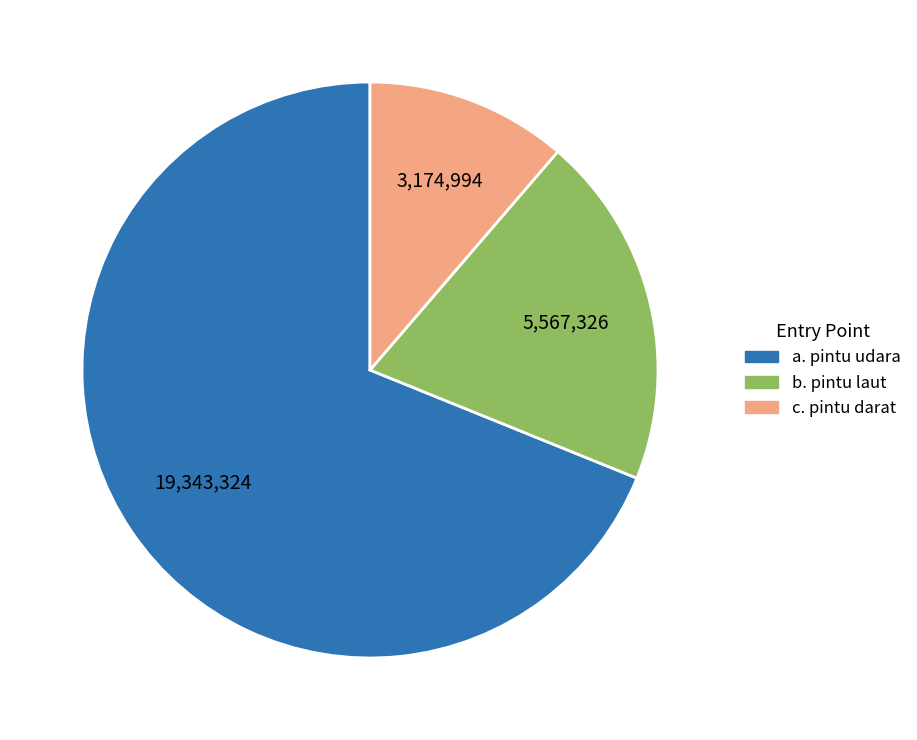

Is there a majority slice in this chart?

Yes